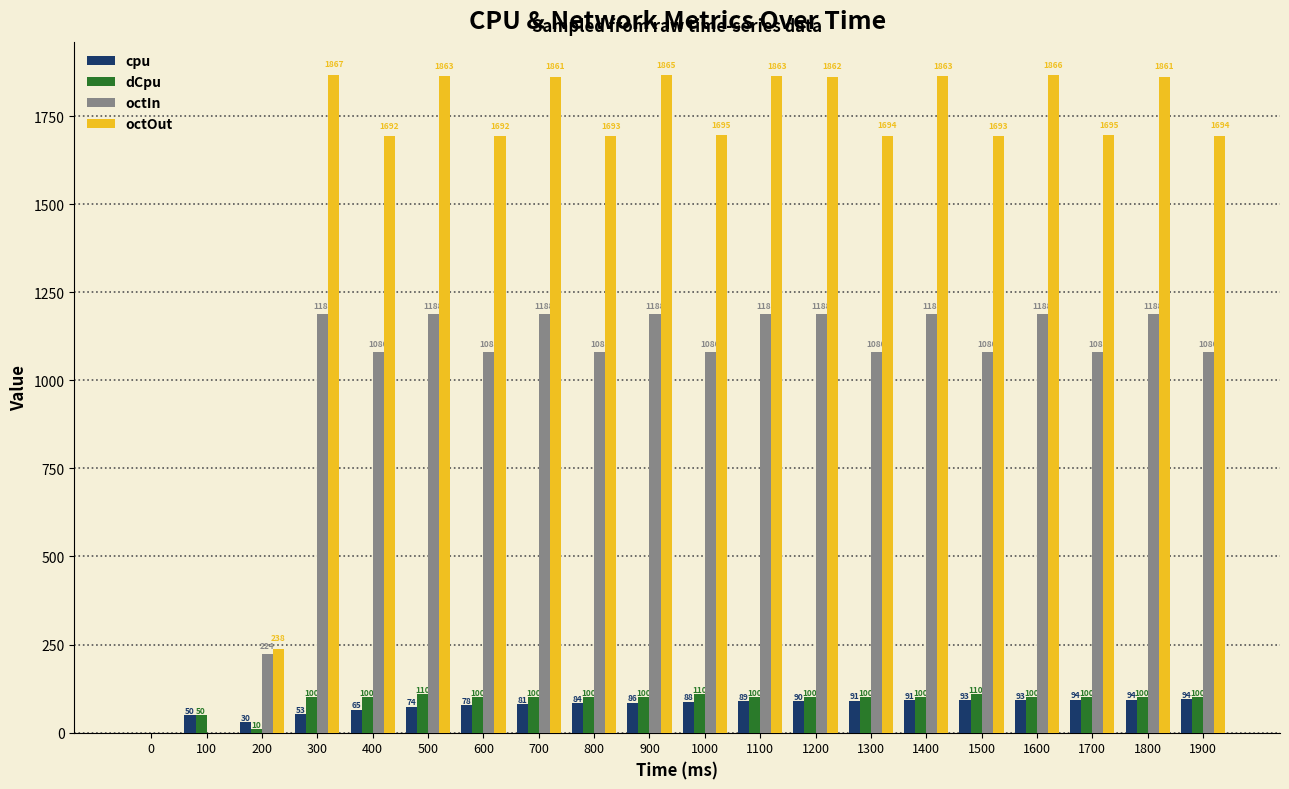

Is the value of octIn at 0 greater than the value of cpu at 1900?

No